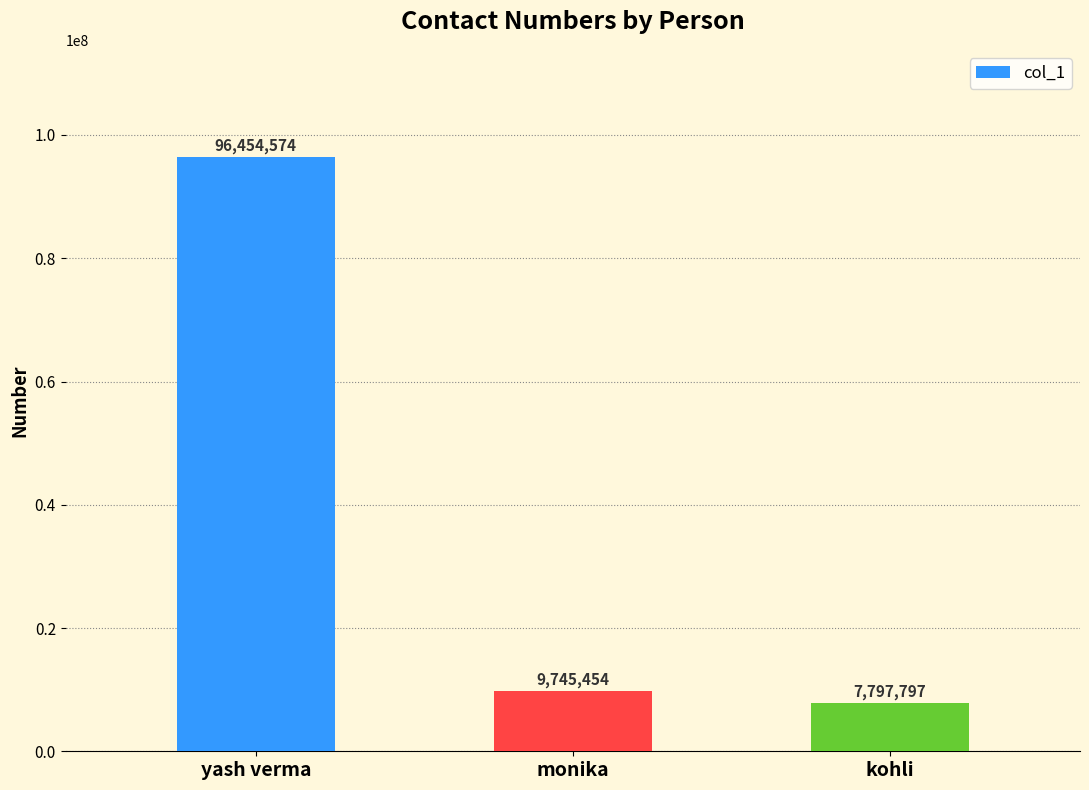

Rank the categories by value from lowest to highest.

kohli, monika, yash verma